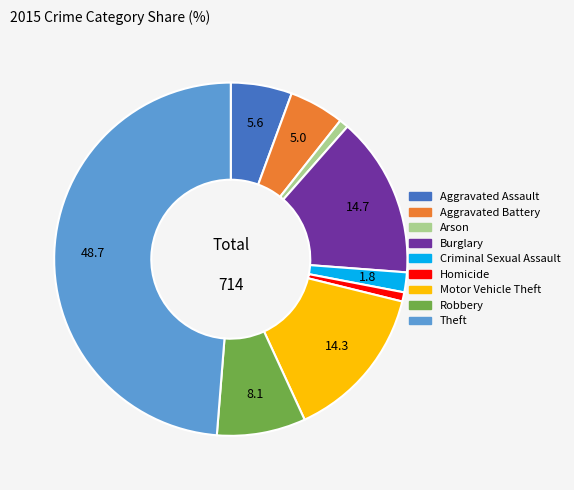

How many slices are in this pie chart?

9